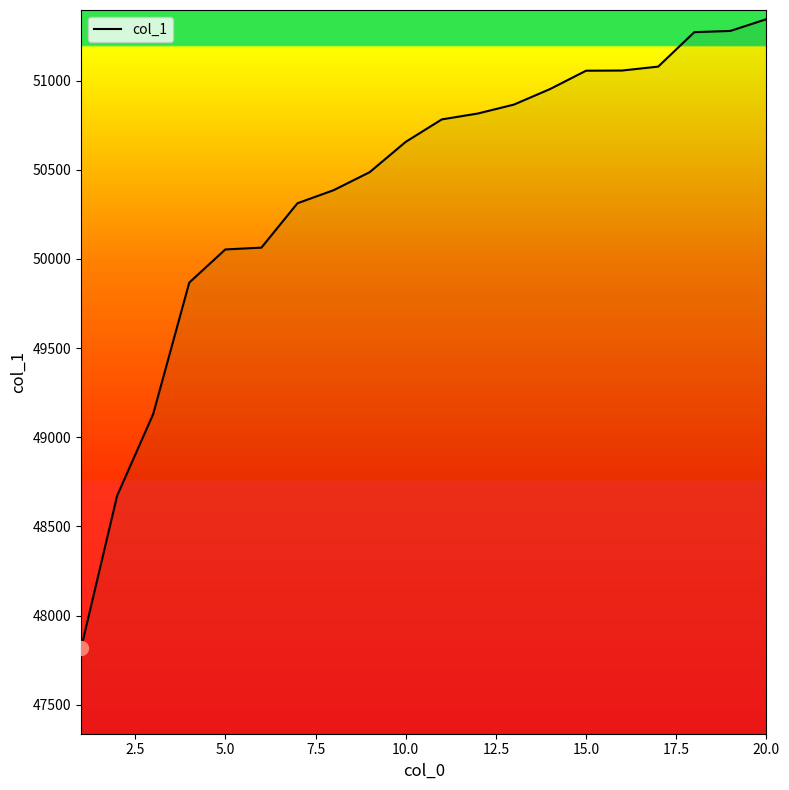

What is the sum of all values?

1007936